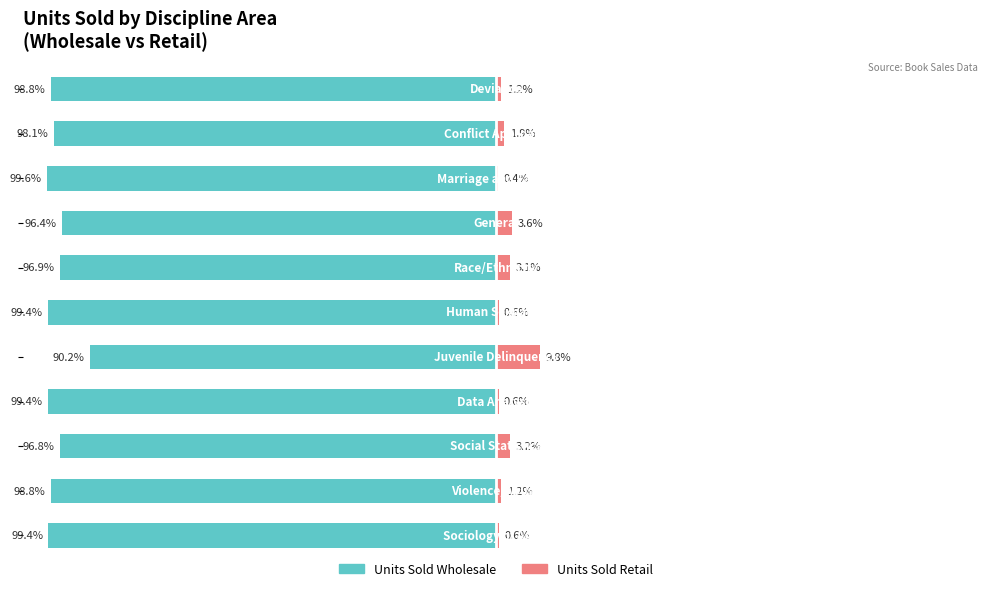

True or false: Units Sold Retail has a value of 3.6 at 3.

True